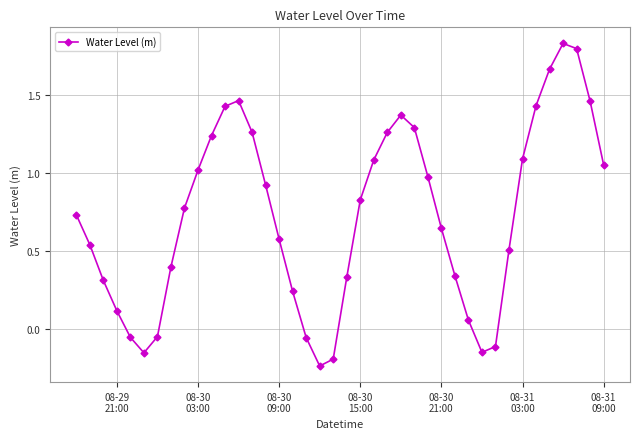

Does the chart have visible grid lines?

Yes